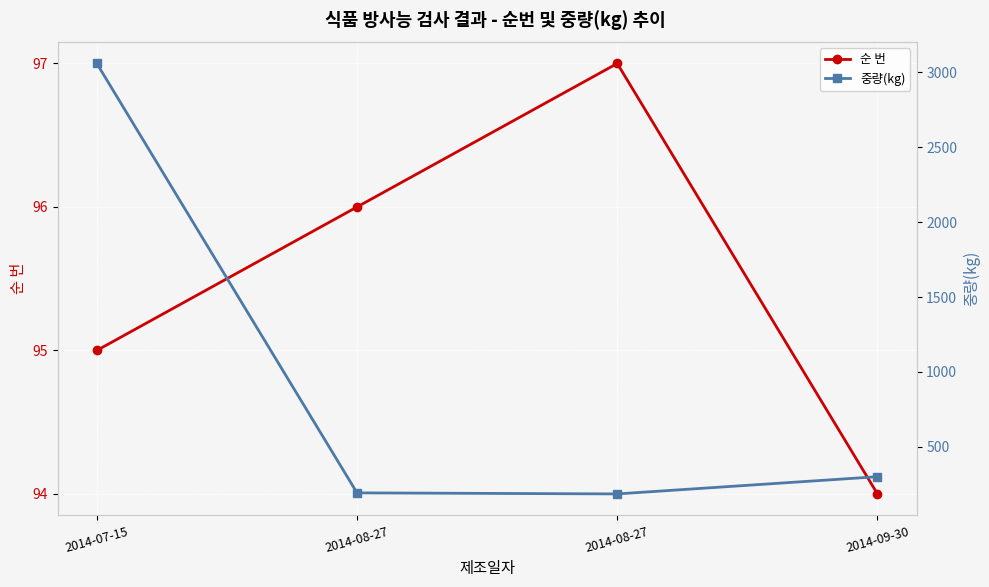

List the series in order of their overall mean, lowest first.

순 번, 중량(kg)